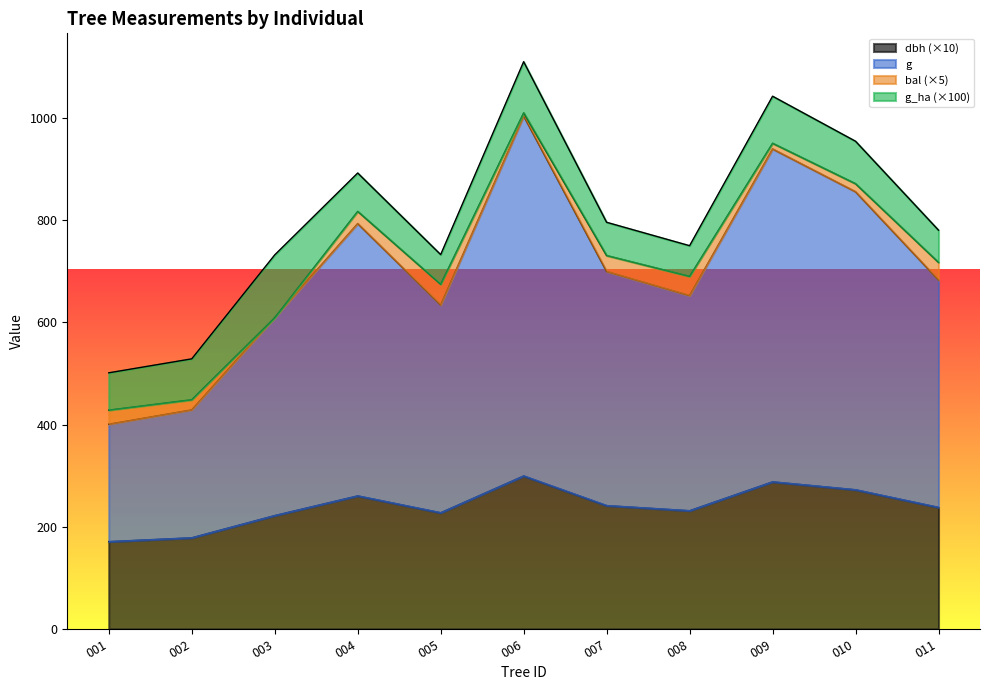

What is the total value across all series at 001?

501.3